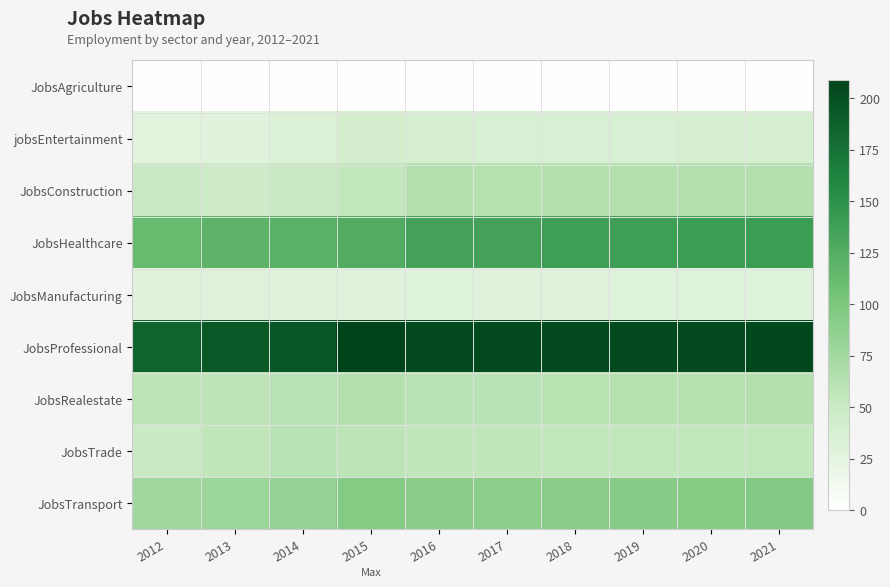

Reading left to right, extract all data points from this chart.

JobsAgriculture: 2012=1	2013=1	2014=1	2015=1	2016=1	2017=1	2018=1	2019=1	2020=1	2021=1
jobsEntertainment: 2012=27	2013=28	2014=32	2015=41	2016=38	2017=37	2018=37	2019=37	2020=38	2021=38
JobsConstruction: 2012=51	2013=47	2014=50	2015=55	2016=64	2017=63	2018=64	2019=64	2020=65	2021=65
JobsHealthcare: 2012=112	2013=119	2014=121	2015=127	2016=136	2017=136	2018=138	2019=139	2020=140	2021=141
JobsManufacturing: 2012=28	2013=29	2014=28	2015=29	2016=30	2017=29	2018=29	2019=30	2020=30	2021=30
JobsProfessional: 2012=185	2013=194	2014=195	2015=209	2016=204	2017=203	2018=203	2019=204	2020=204	2021=205
JobsRealestate: 2012=59	2013=58	2014=61	2015=64	2016=61	2017=61	2018=62	2019=63	2020=63	2021=64
JobsTrade: 2012=49	2013=57	2014=61	2015=58	2016=56	2017=56	2018=55	2019=55	2020=55	2021=55
JobsTransport: 2012=77	2013=80	2014=82	2015=94	2016=91	2017=90	2018=92	2019=93	2020=94	2021=95